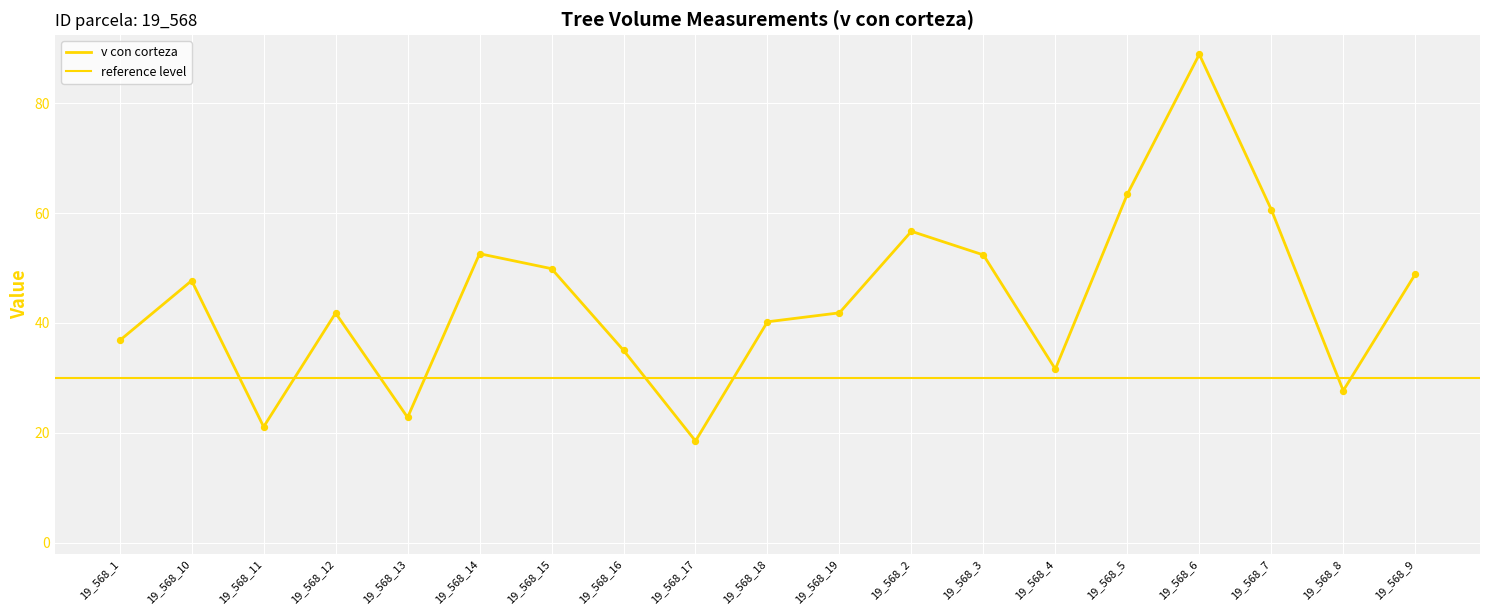

Which series has the largest total across all categories?

v con corteza